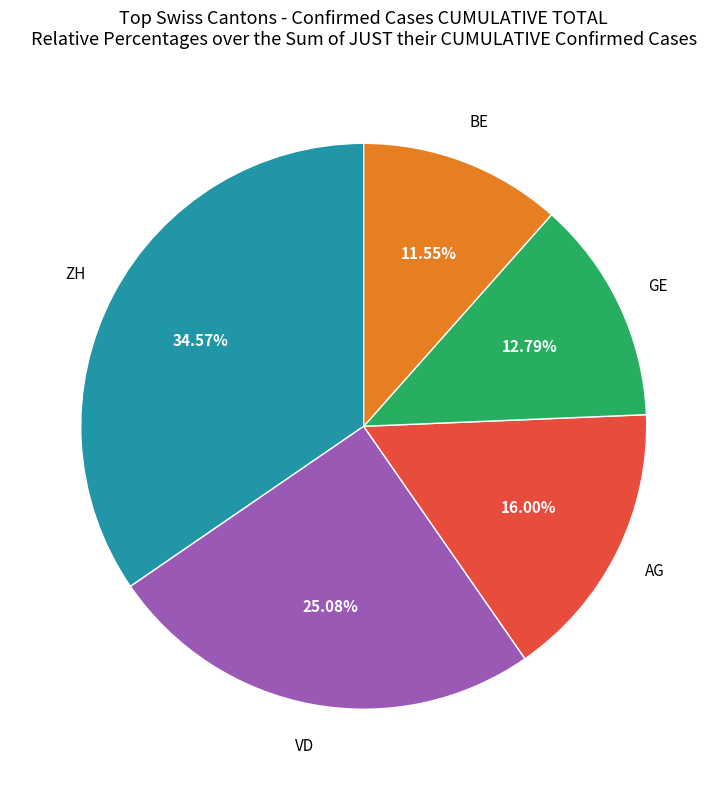

How many slices are in this pie chart?

5